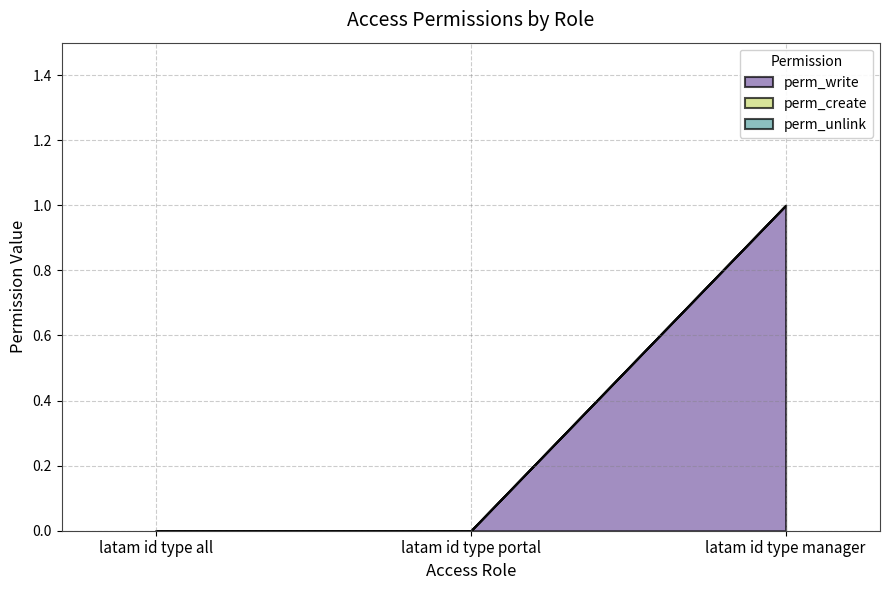

How many lines are shown in the chart?

3